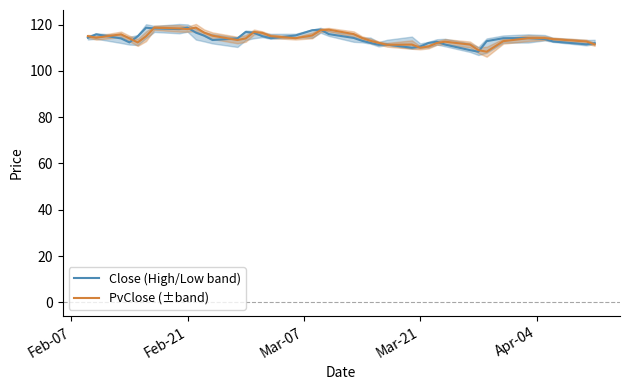

What is the highest value of the Close (High/Low band) series?

118.7